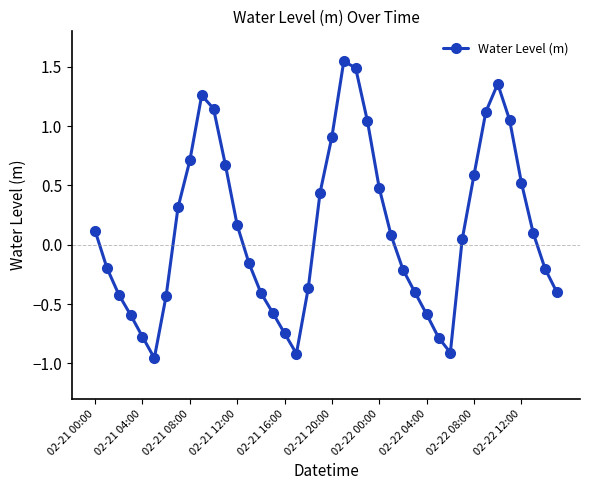

What is the difference between the second highest and second lowest values?

2.4